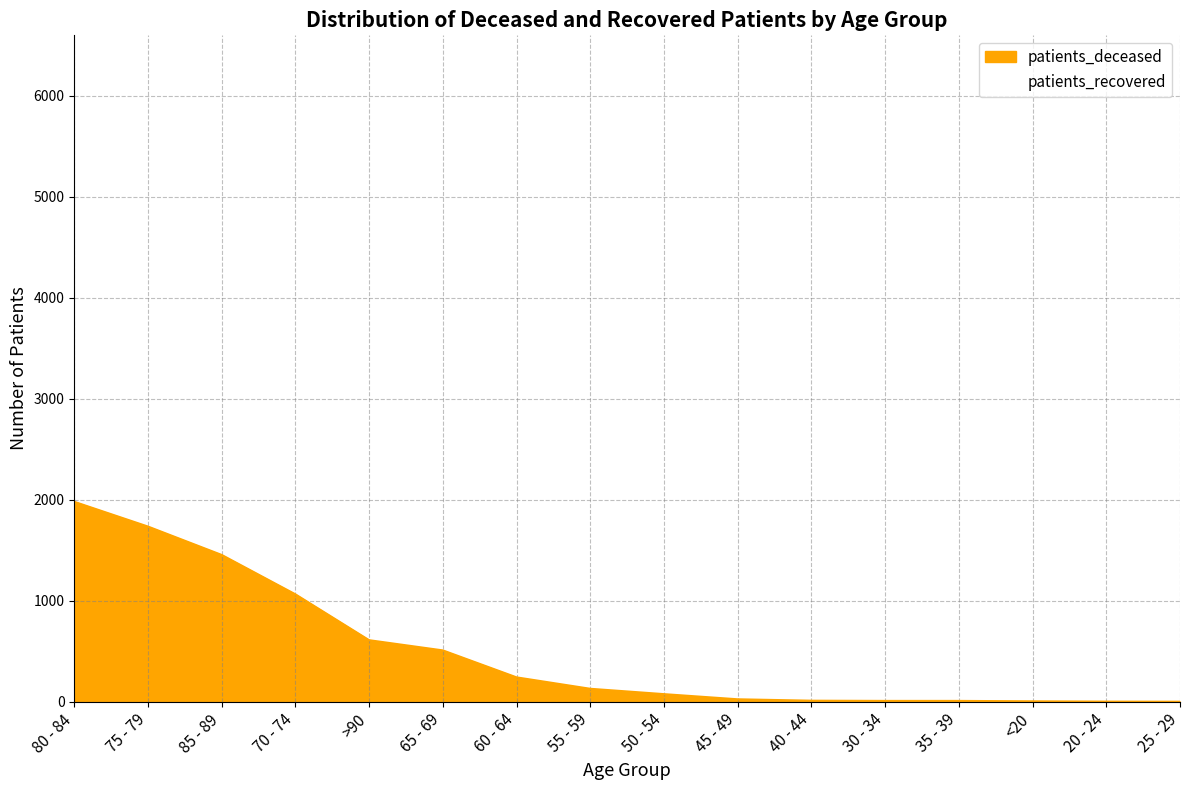

What is the label of the 11th point from the left?

40 - 44